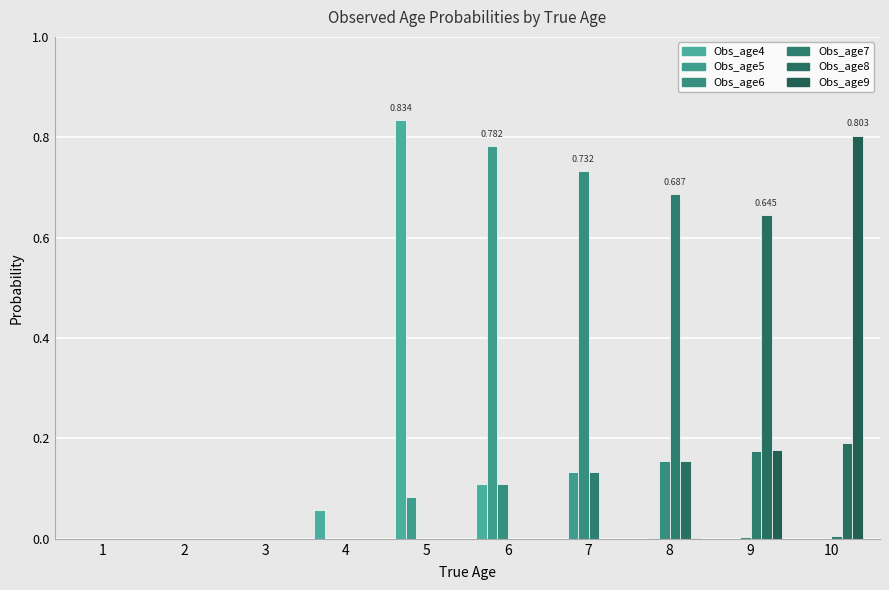

How many distinct data groups are displayed?

6